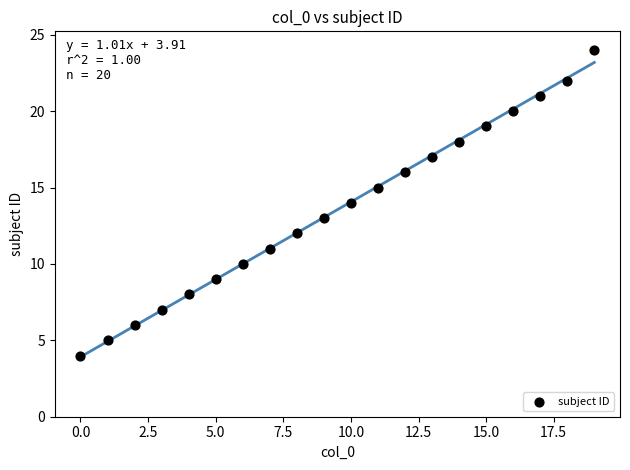

What is the range of Y values (max minus min)?

20